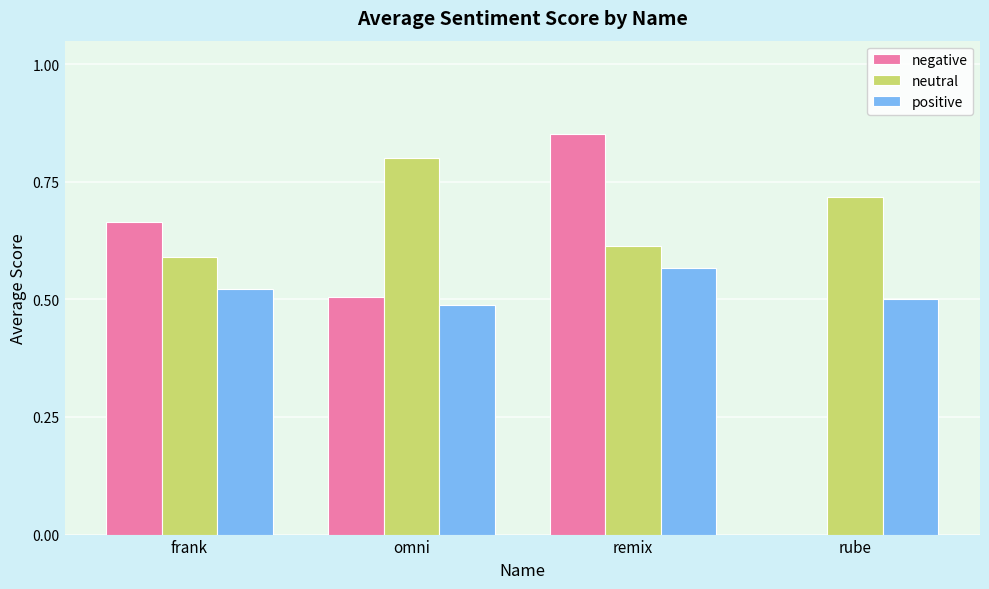

What is the total value across all series at frank?

1.8